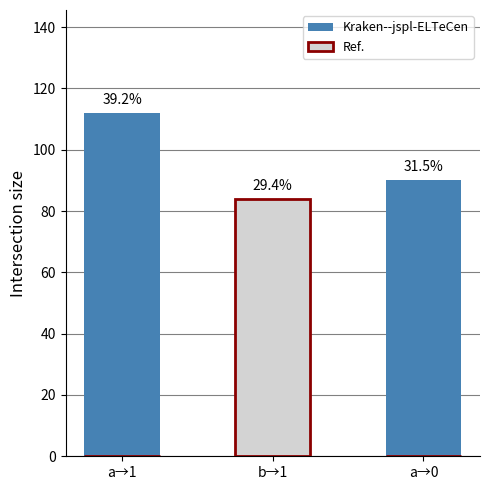

What is the difference between the Kraken--jspl-ELTeCen values at a→0 and a→1?

22